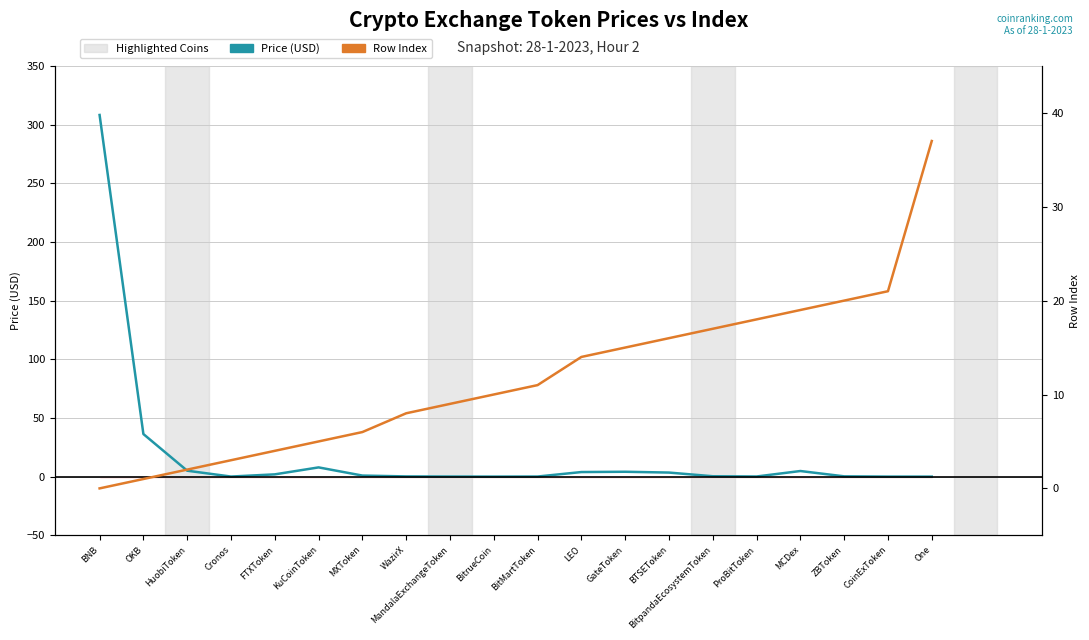

The Price (USD) series shows 4.2 at GateToken. True or false?

True